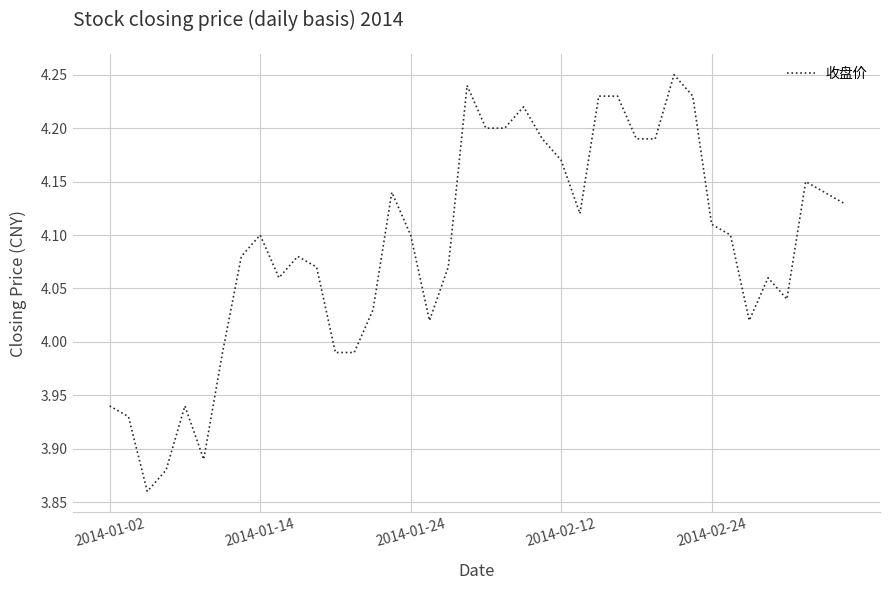

What is the difference between the maximum and minimum values?

0.4